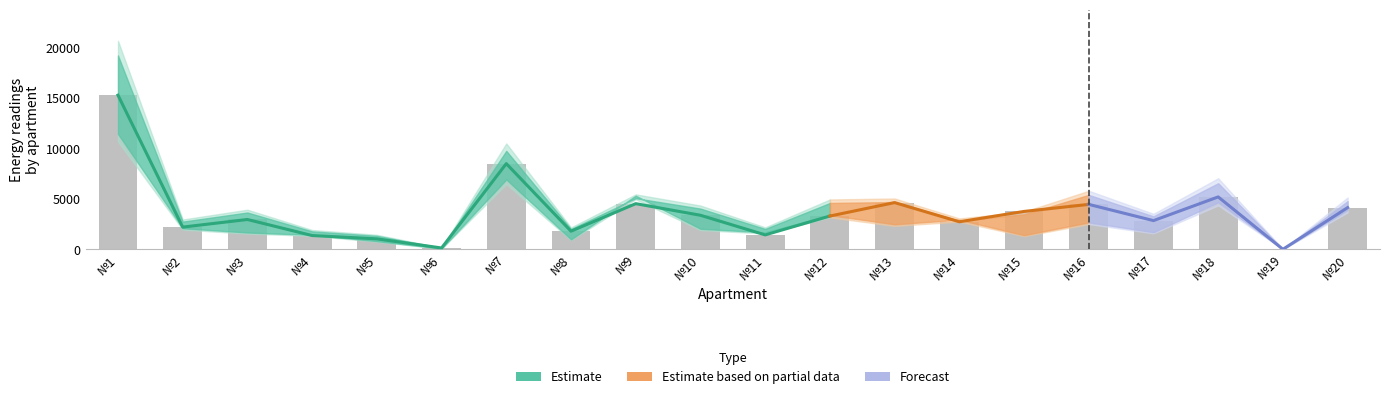

Which has a higher value, №15 or №6?

№15